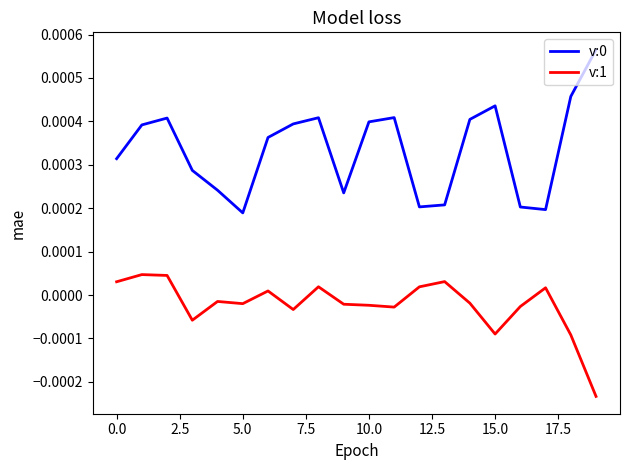

True or false: v:1 and v:0 intersect in this chart.

False